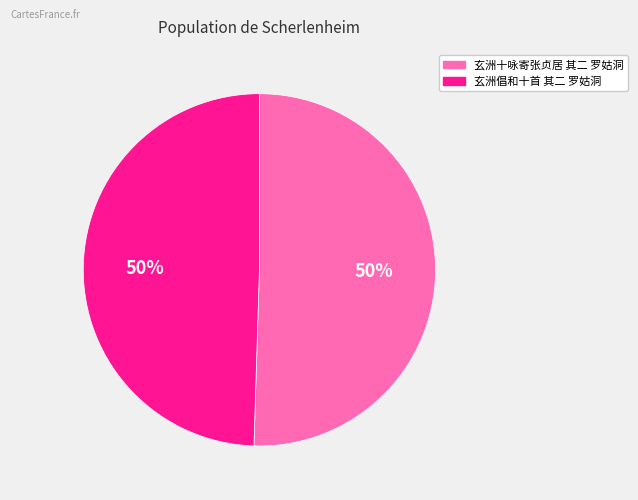

Approximately how many times larger is the value at 玄洲十咏寄张贞居 其二 罗姑洞 compared to 玄洲倡和十首 其二 罗姑洞?

1.0